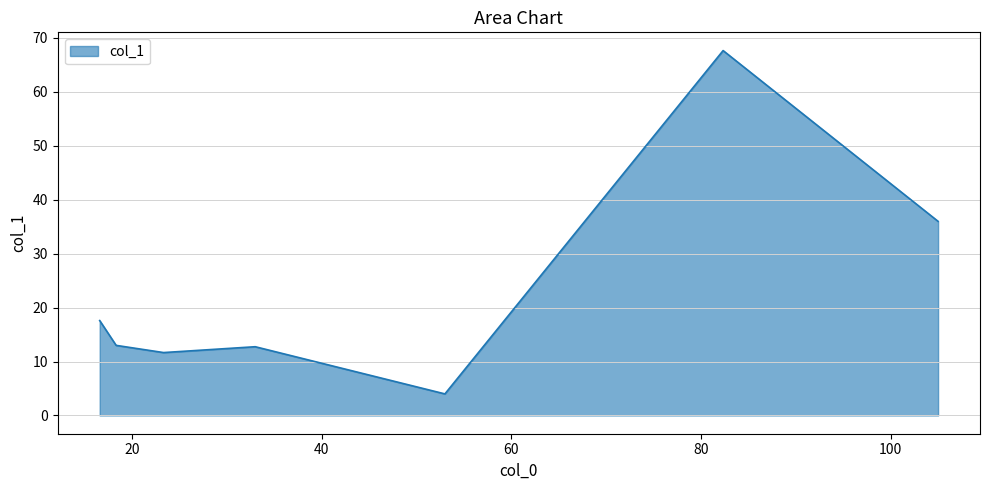

What is the greatest value displayed?

67.7